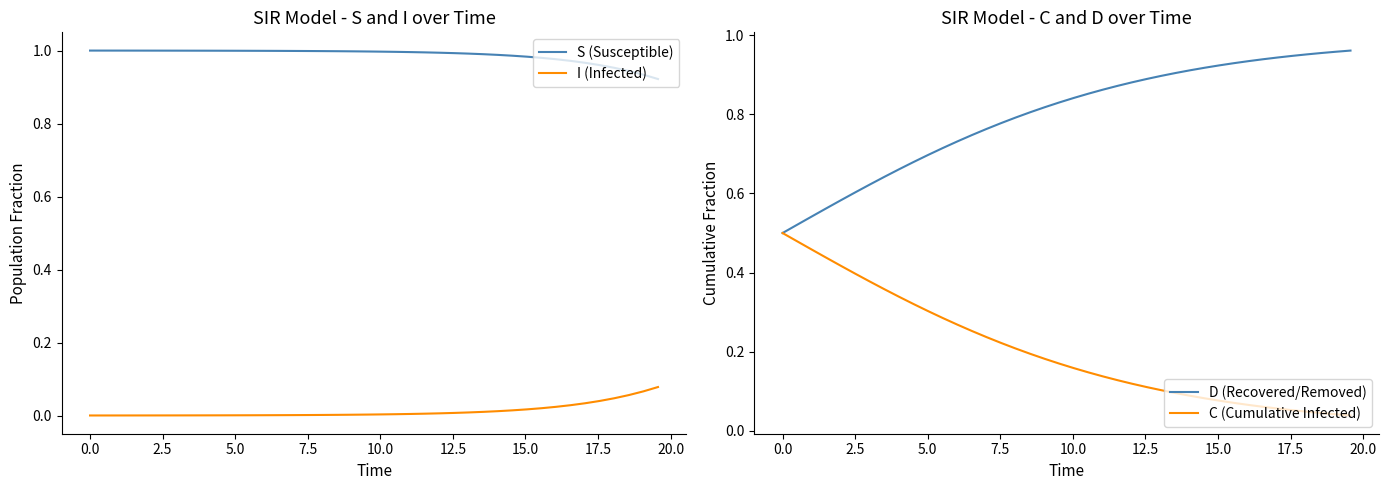

True or false: I (Infected) and S (Susceptible) intersect in this chart.

False